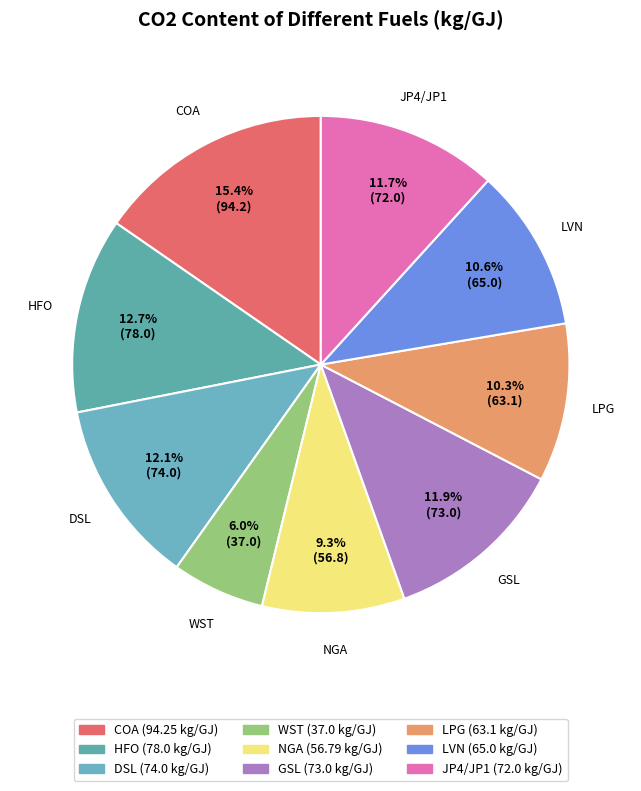

Approximately how many times larger is the value at DSL compared to NGA?

1.3